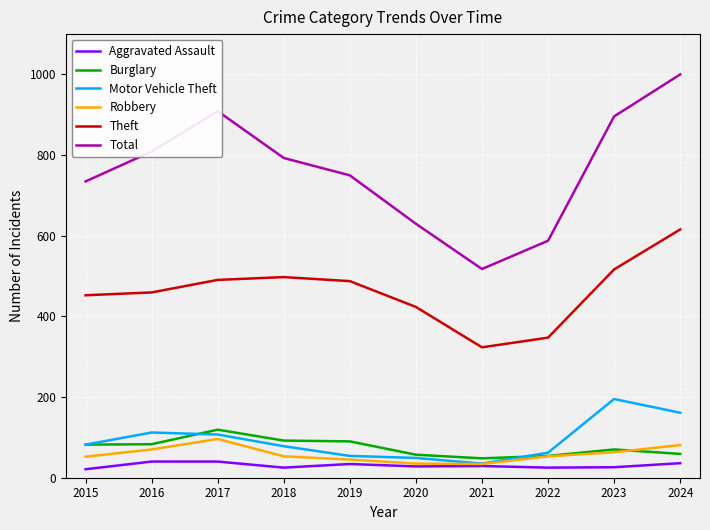

True or false: Motor Vehicle Theft has a value of 82 at 2015.

True